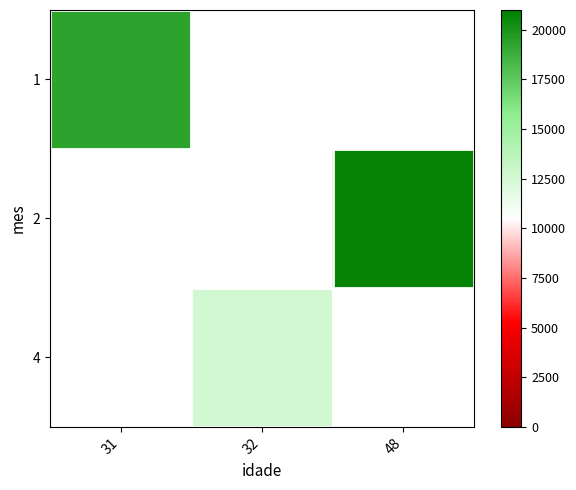

What value does the 2 series have at 48?

20787.7